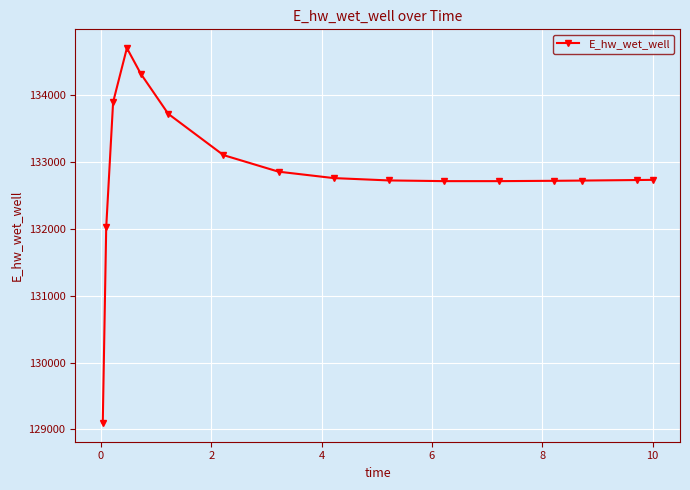

What is the value of the 12th point from the left?

132712.2